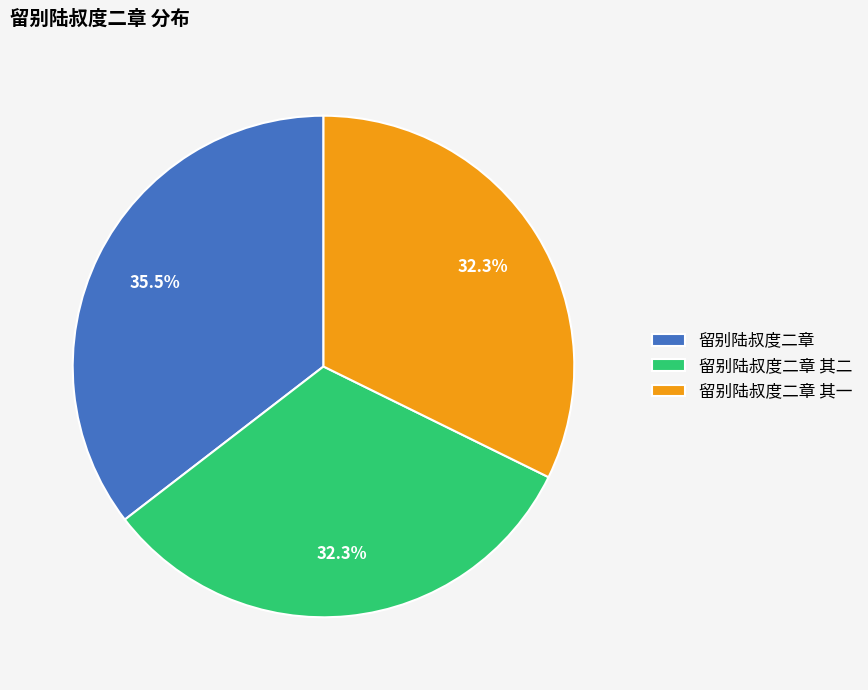

To the nearest percent, what is the difference between the largest and smallest slice percentages?

3%